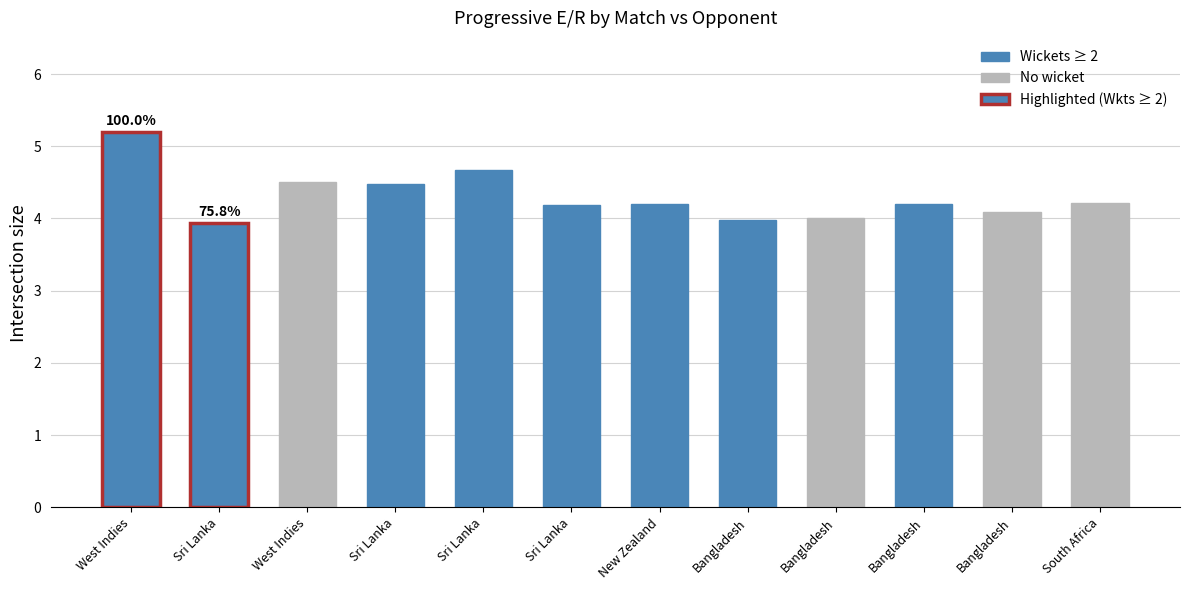

What is the label of the 8th bar from the right?

Sri Lanka